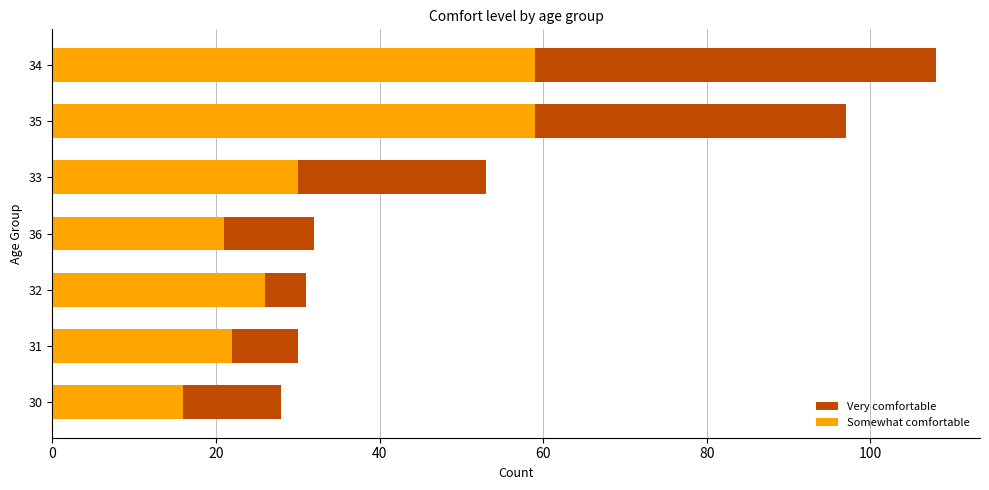

The Somewhat comfortable series shows 10 at 0. True or false?

False